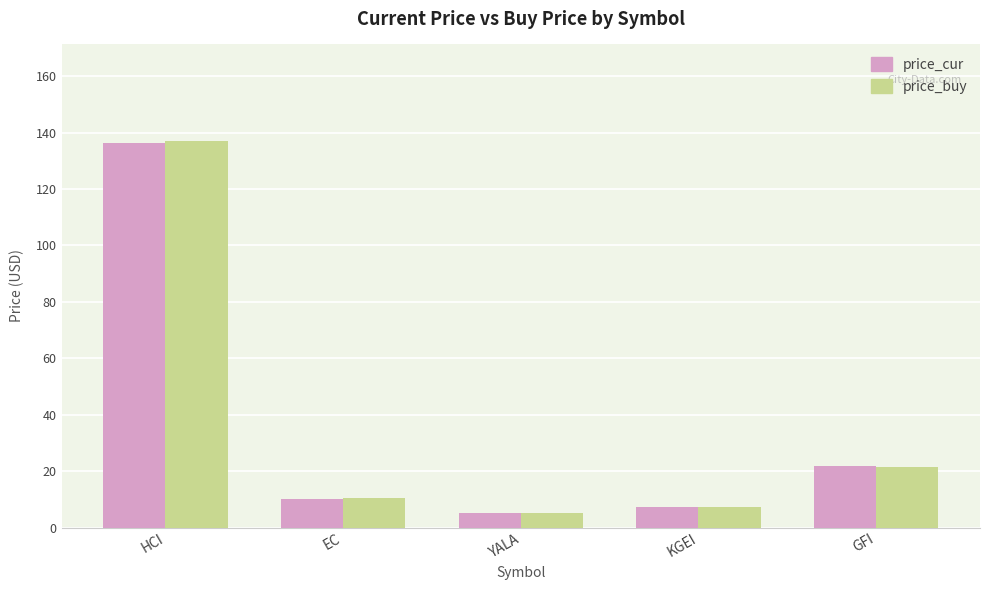

What is the label of the 1st bar from the right?

GFI